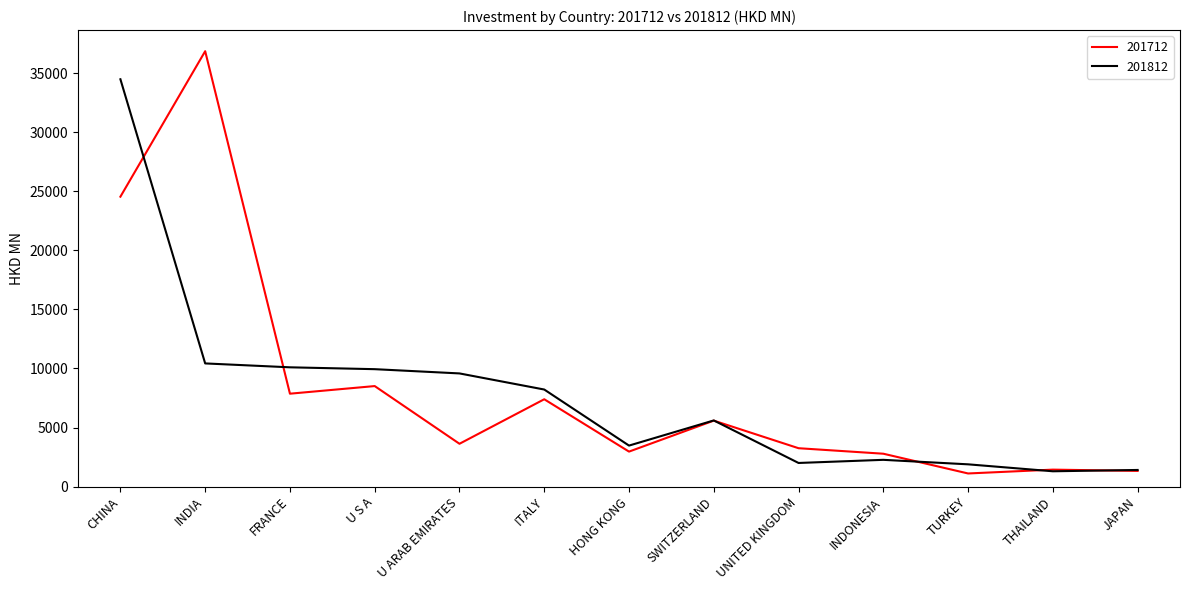

What value does the 201812 series have at U ARAB EMIRATES?

9577.4